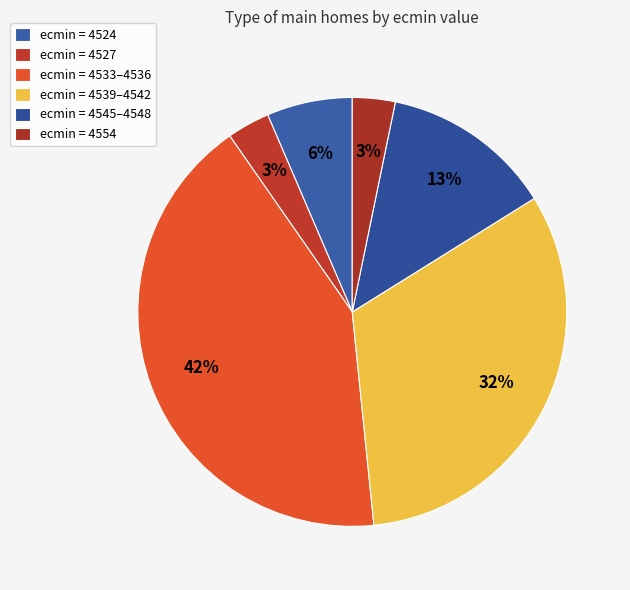

How many slices are in this pie chart?

6